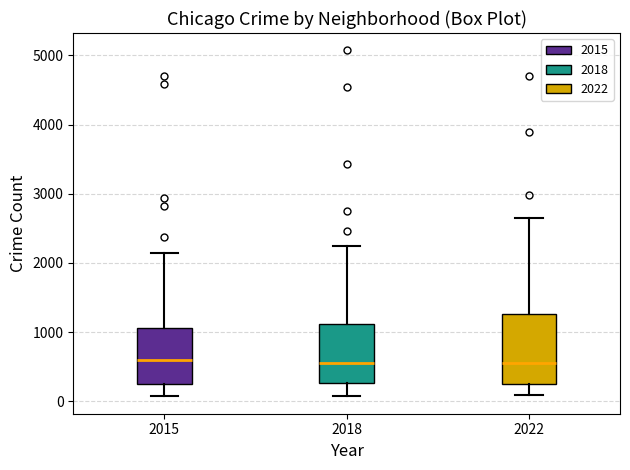

Which box is the tallest, from its lower edge to its upper edge?

2022